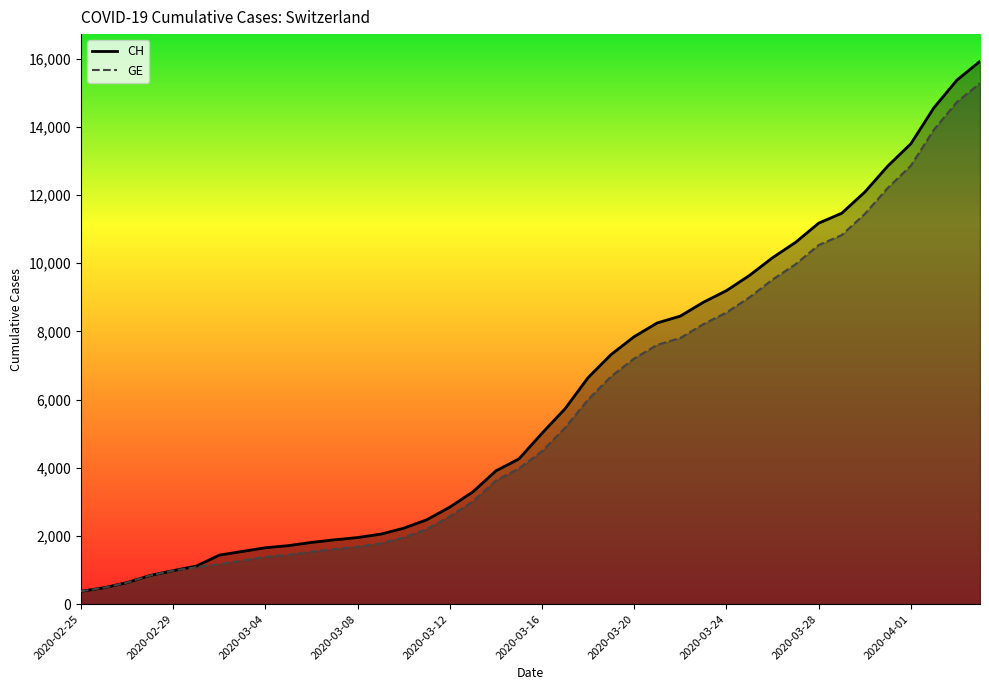

Where is CH nearest to the value 8150?

25